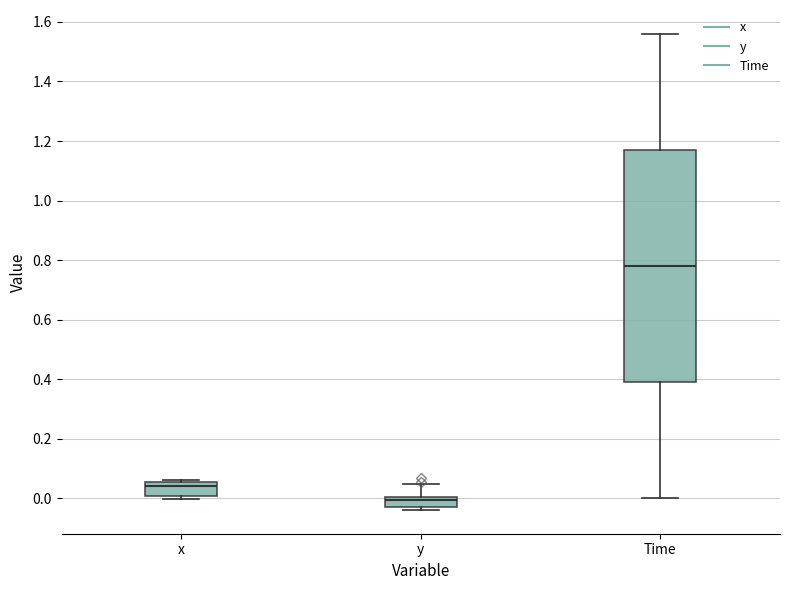

Which box is the tallest, from its lower edge to its upper edge?

Time